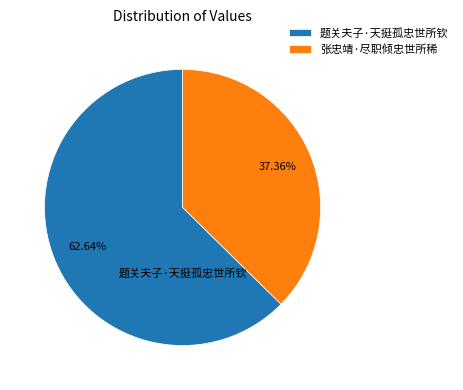

To the nearest percent, what percentage of the pie is 题关夫子·天挺孤忠世所钦?

63%